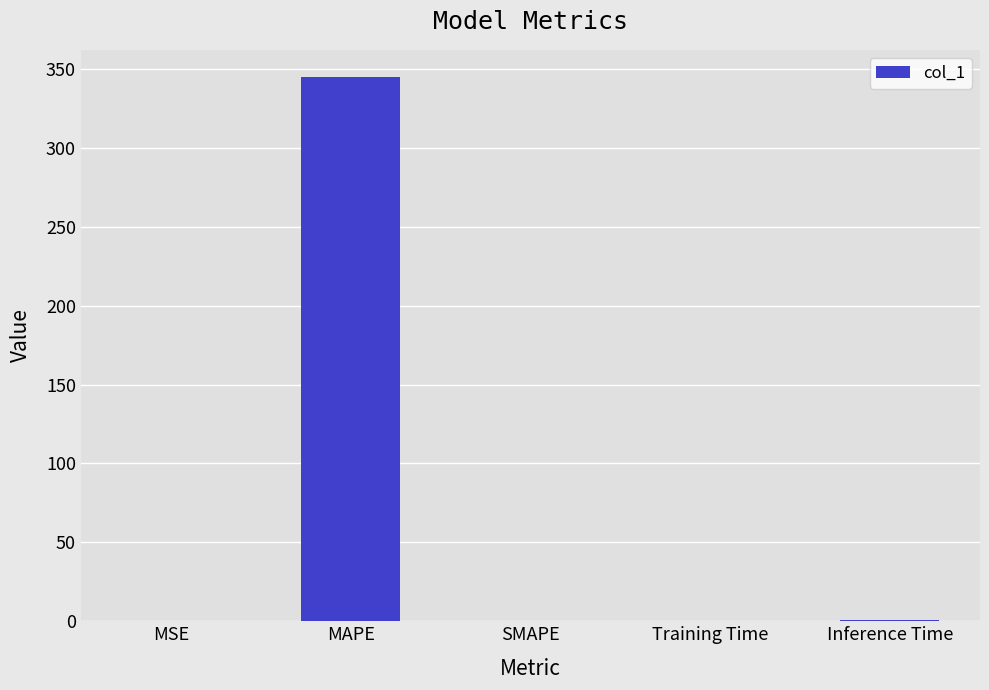

What is the sum of the values at Training Time and MAPE?

344.9